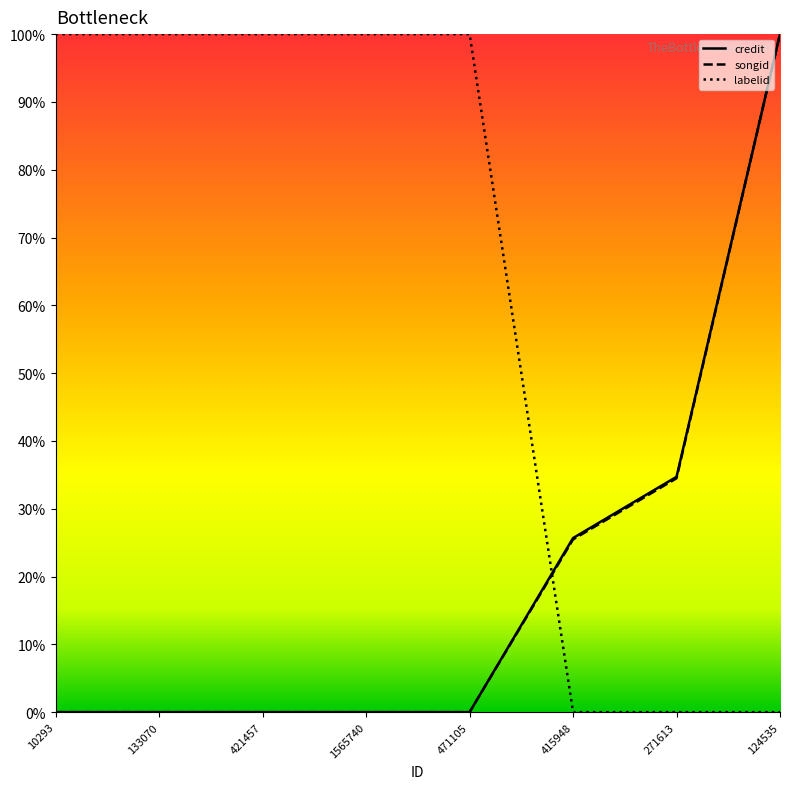

What is the difference between the maximum and minimum values in the songid series?

100.0